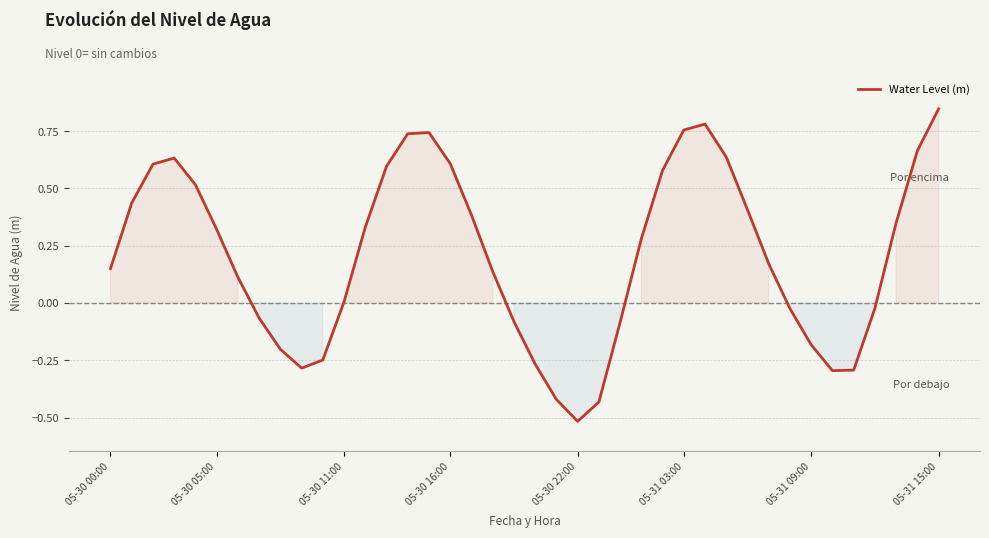

What is the difference between the maximum and minimum values?

1.4